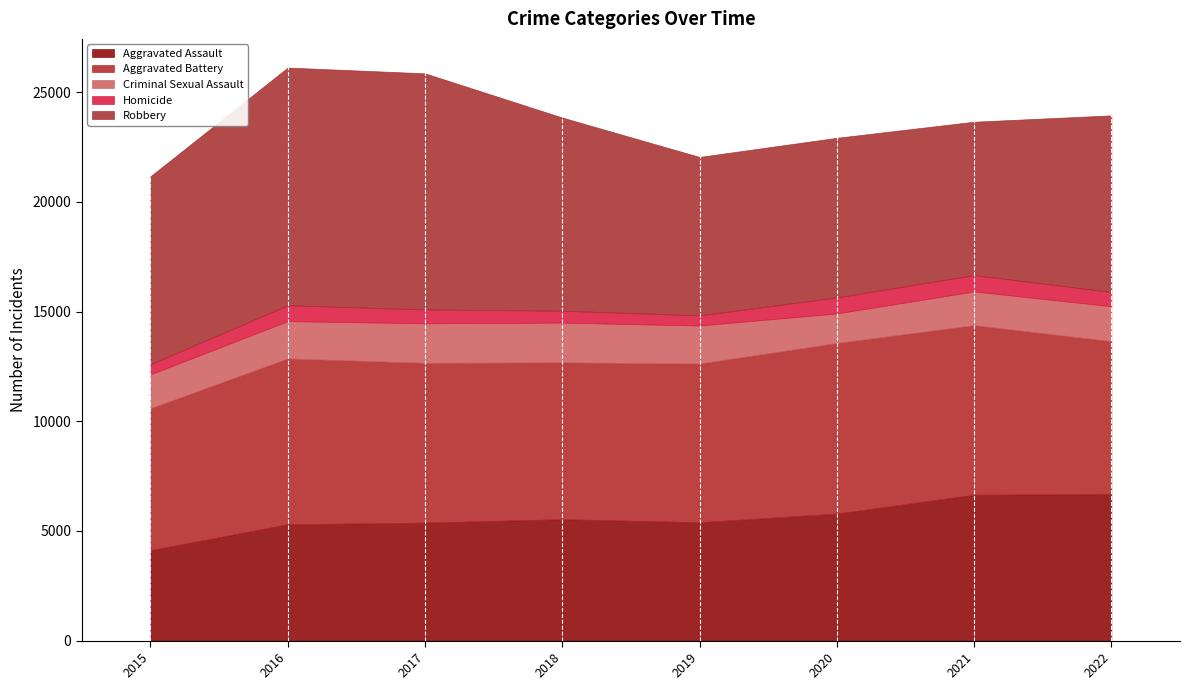

True or false: Homicide and Aggravated Assault intersect in this chart.

False